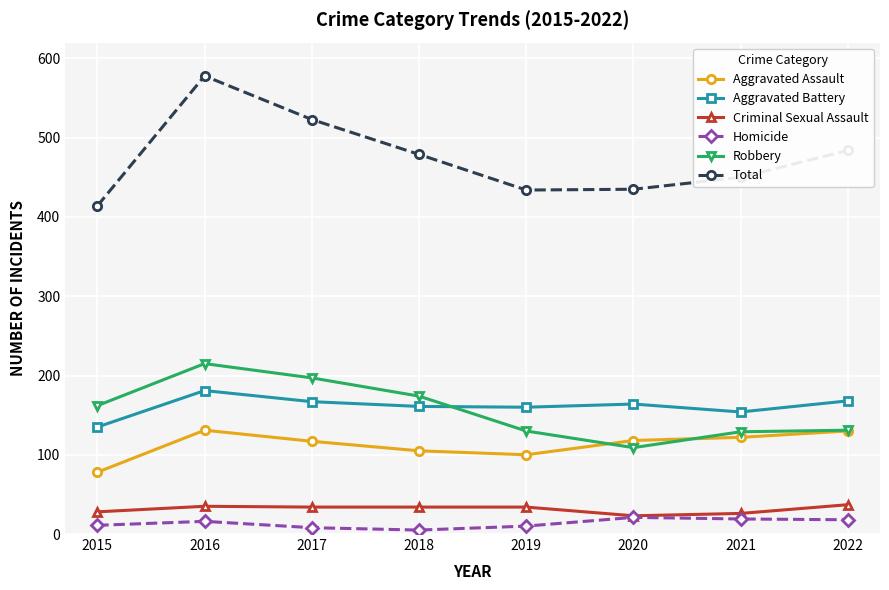

What is the total value across all series at 2016?

1156